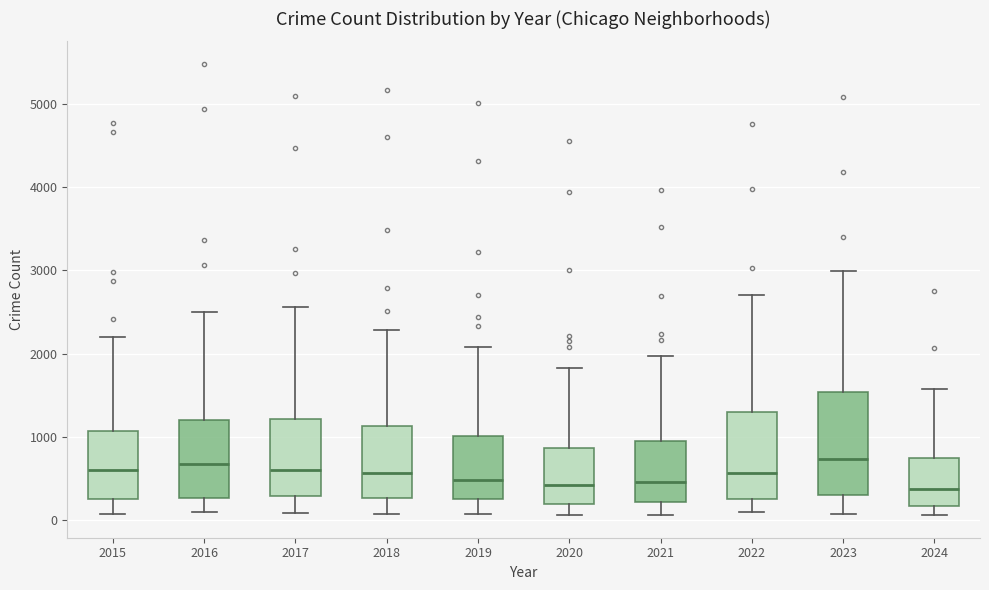

Reading left to right, read every box against the y-axis: the position of its median line, the range the box covers, and the ends of its whiskers. The values are not printed on the chart, so give them approximately, as read against the axis.

2015: median 600, box 300 to 1100, whiskers 100 to 2200
2016: median 700, box 300 to 1200, whiskers 100 to 2500
2017: median 600, box 300 to 1200, whiskers 100 to 2600
2018: median 600, box 300 to 1100, whiskers 100 to 2300
2019: median 500, box 300 to 1000, whiskers 100 to 2100
2020: median 400, box 200 to 900, whiskers 100 to 1800
2021: median 500, box 200 to 900, whiskers 100 to 2000
2022: median 600, box 300 to 1300, whiskers 100 to 2700
2023: median 700, box 300 to 1500, whiskers 100 to 3000
2024: median 400, box 200 to 800, whiskers 100 to 1600